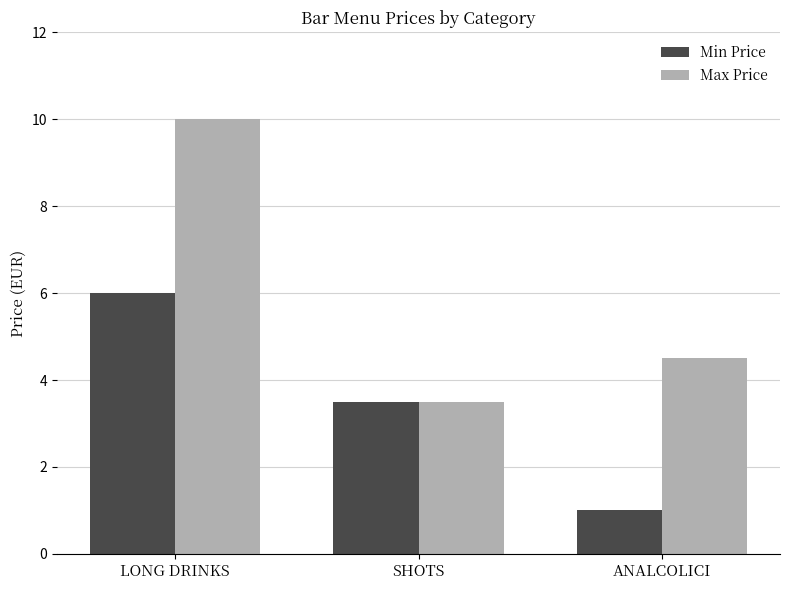

What is the average value of the Min Price series?

3.5